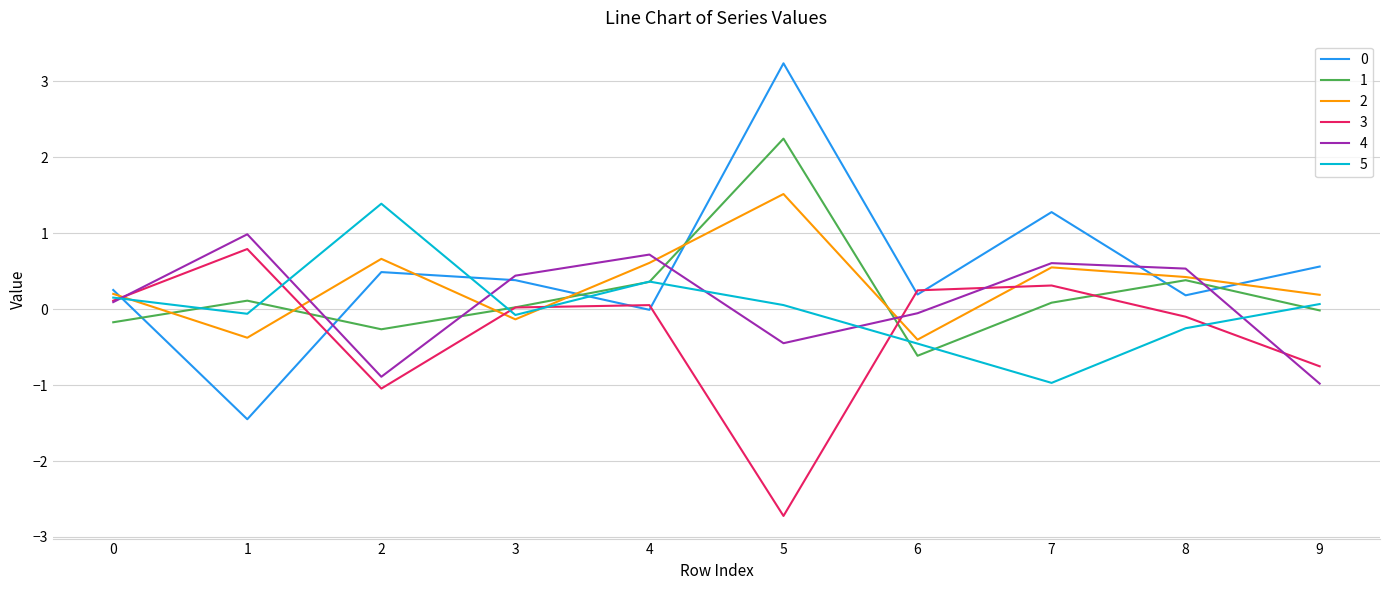

Is the value of 1 at 4 greater than the value of 5 at 7?

Yes